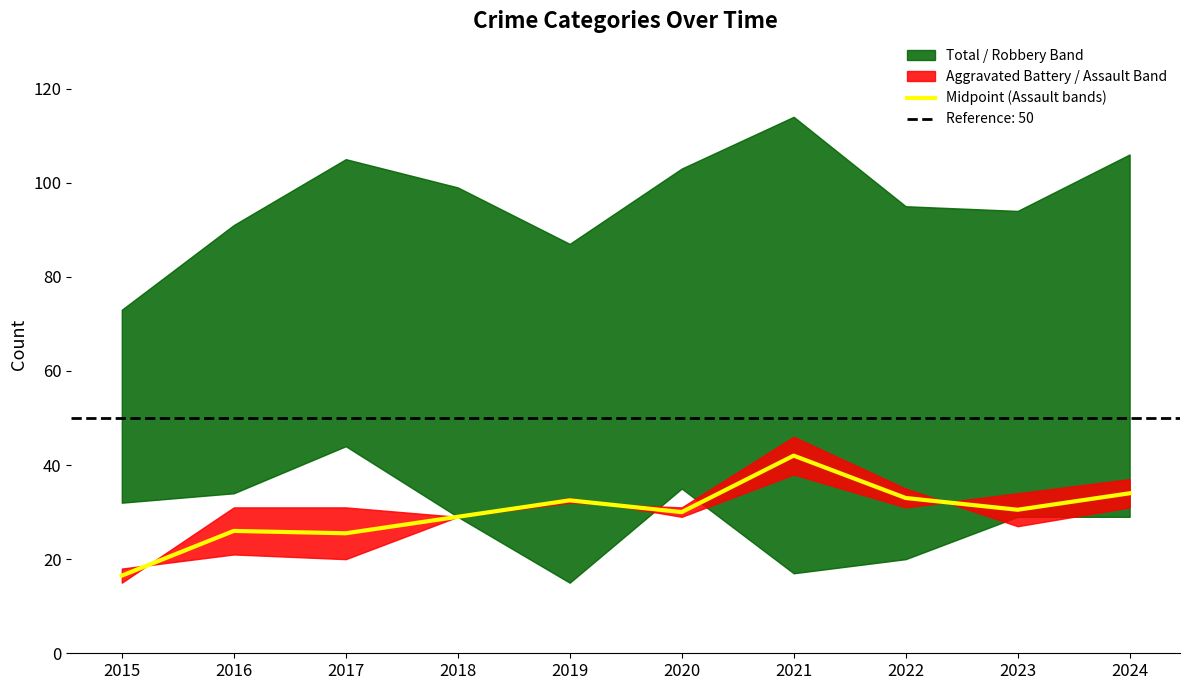

Is this an area chart (filled region under the line)?

No